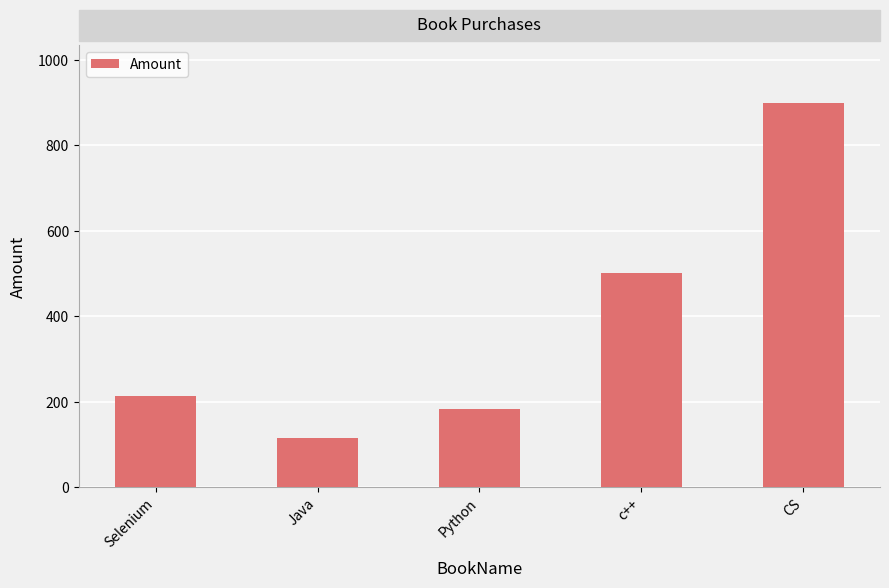

How many distinct data groups are displayed?

1